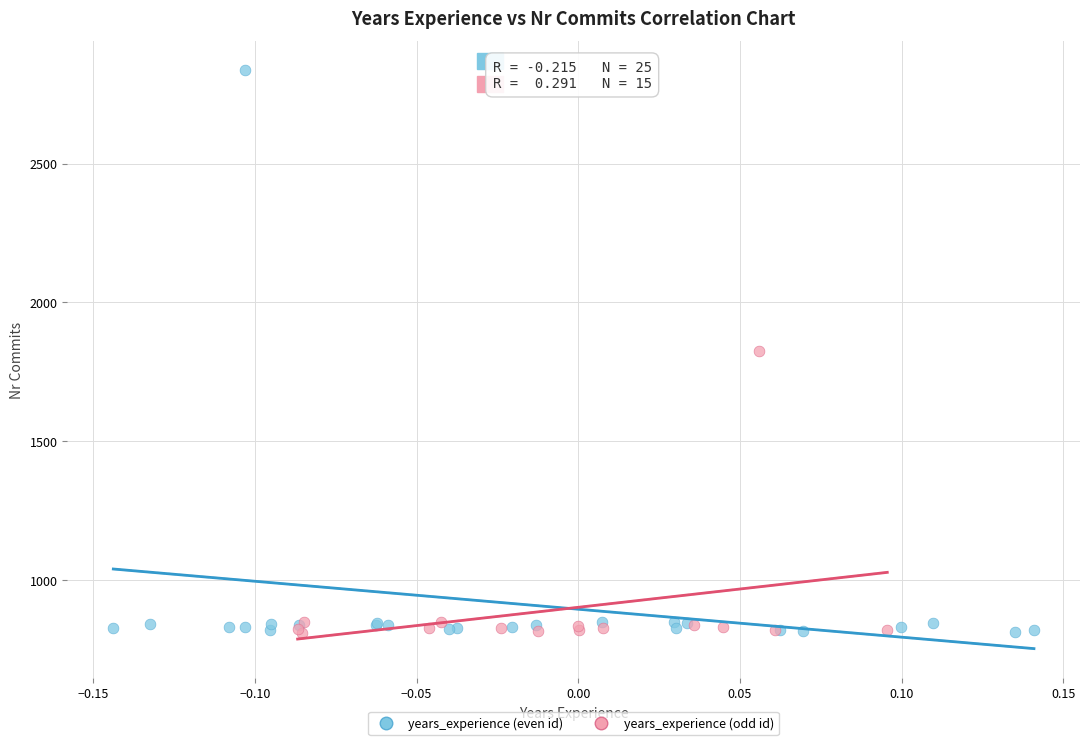

Which series reaches the maximum Y coordinate?

years_experience (even id)